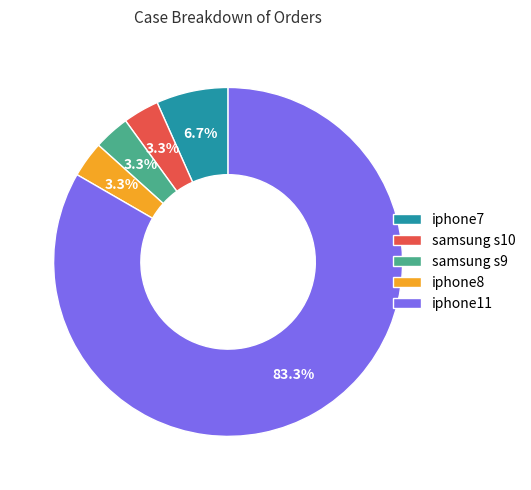

To the nearest percent, what is the combined percentage of iphone11 and samsung s10?

87%